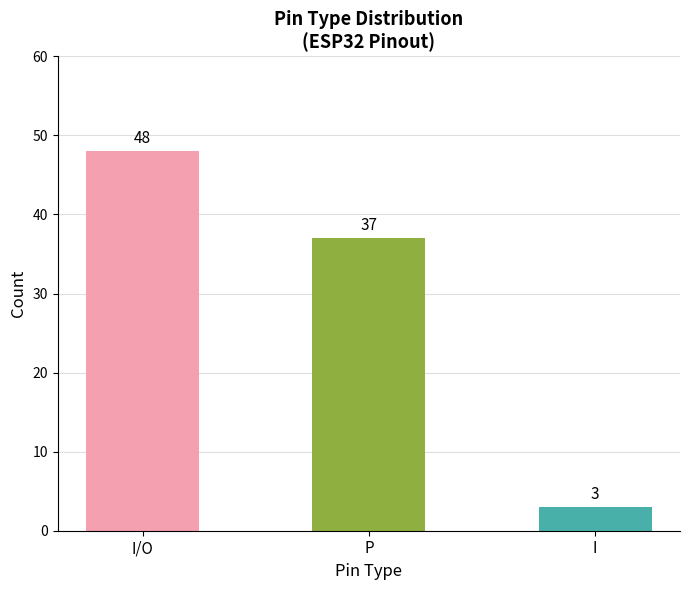

The value at P is 52. True or false?

False